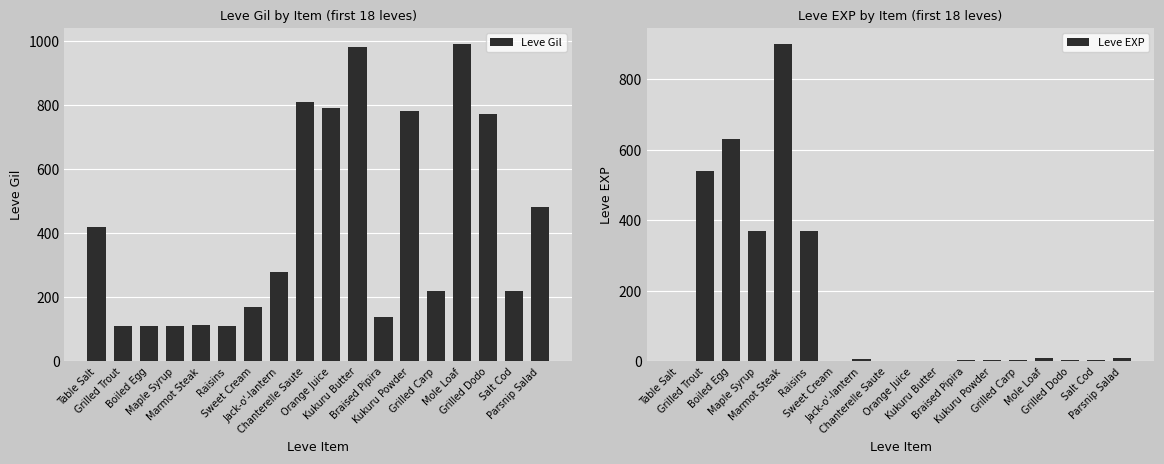

List the labels in order of Leve EXP value, smallest first.

Table Salt, Sweet Cream, Chanterelle Saute, Kukuru Butter, Orange Juice, Braised Pipira, Kukuru Powder, Grilled Carp, Salt Cod, Grilled Dodo, Jack-o'-lantern, Mole Loaf, Parsnip Salad, Maple Syrup, Raisins, Grilled Trout, Boiled Egg, Marmot Steak